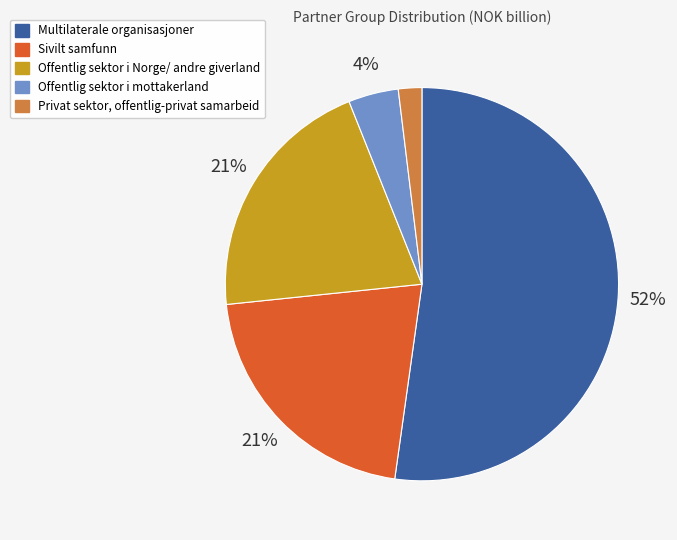

To the nearest percent, what portion does Privat sektor, offentlig-privat samarbeid represent?

2%